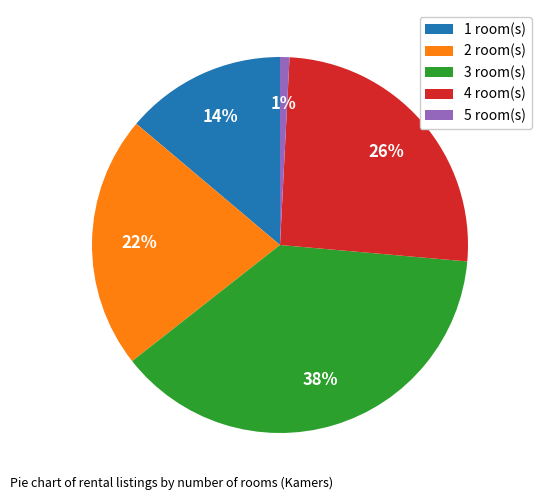

How many segments does this pie chart have?

5